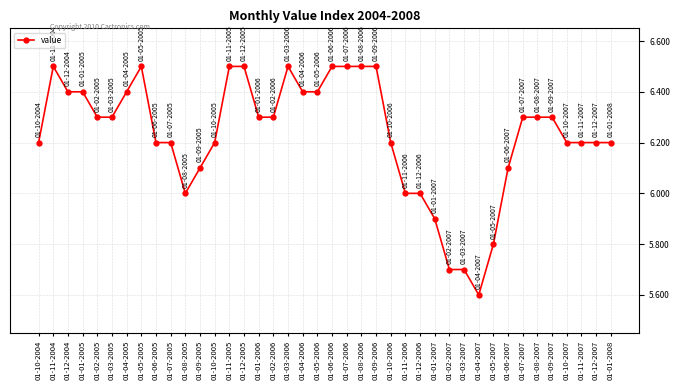

What is the minimum value shown in the chart?

5.6